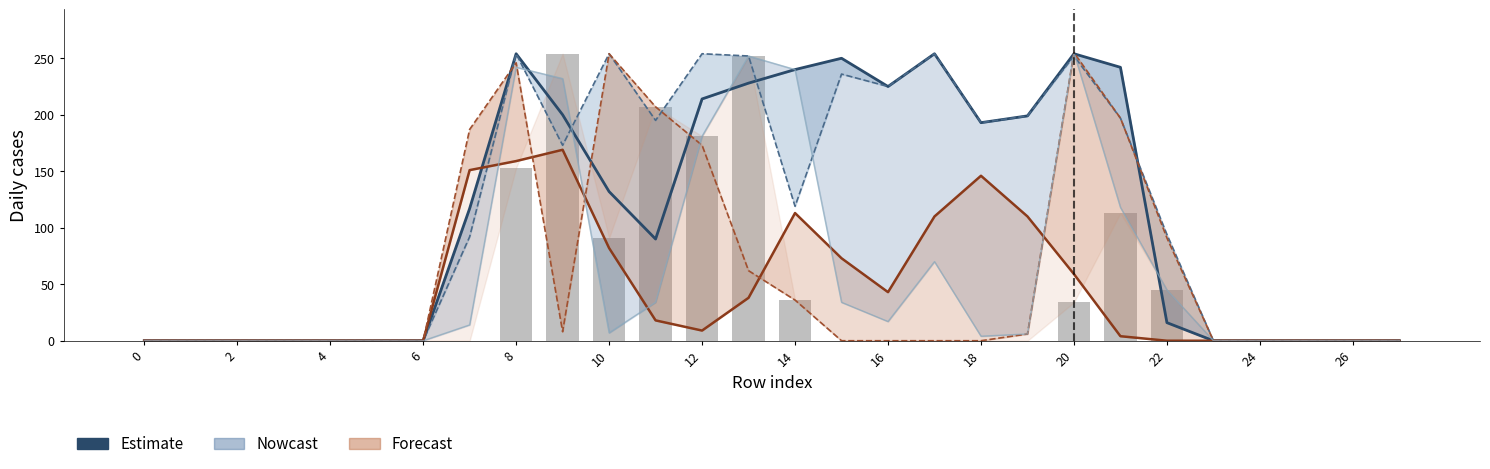

Does the chart contain stacked bars?

No